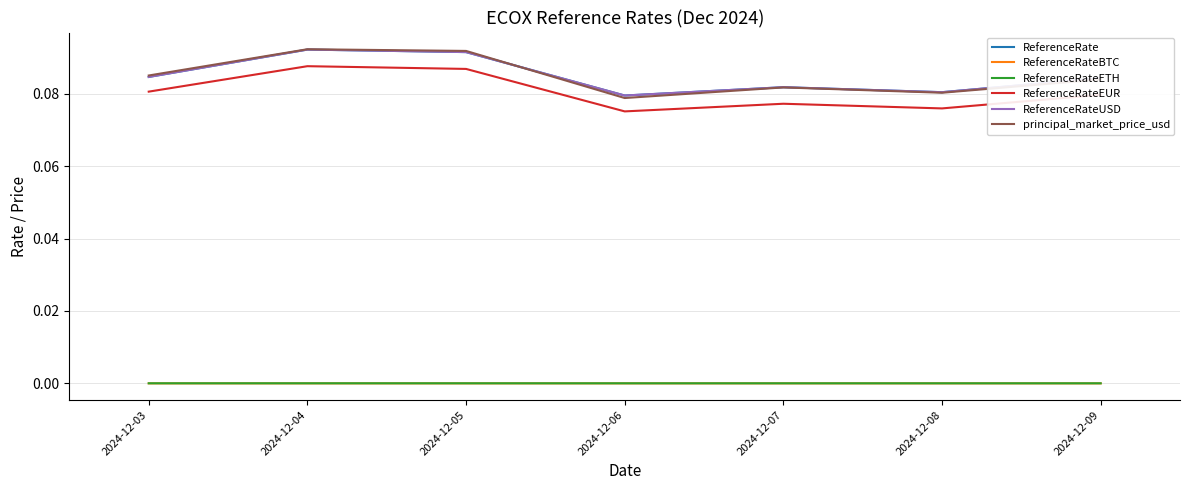

Which series ends up on top after the final intersection of principal_market_price_usd and ReferenceRateUSD?

ReferenceRateUSD